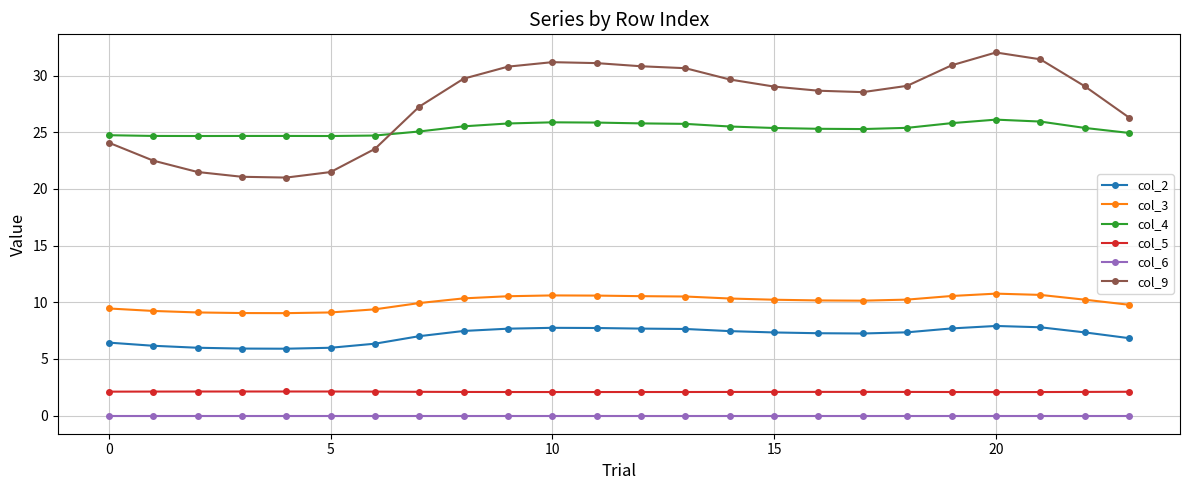

Rank the series by their maximum value, from lowest to highest.

col_6, col_5, col_2, col_3, col_4, col_9